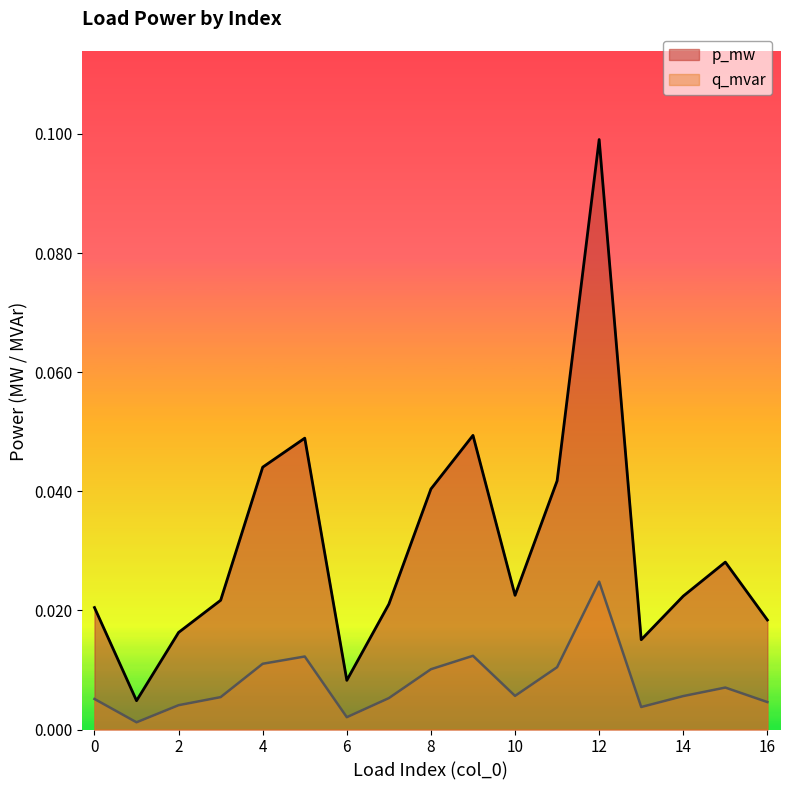

Which series has the widest spread of values?

p_mw